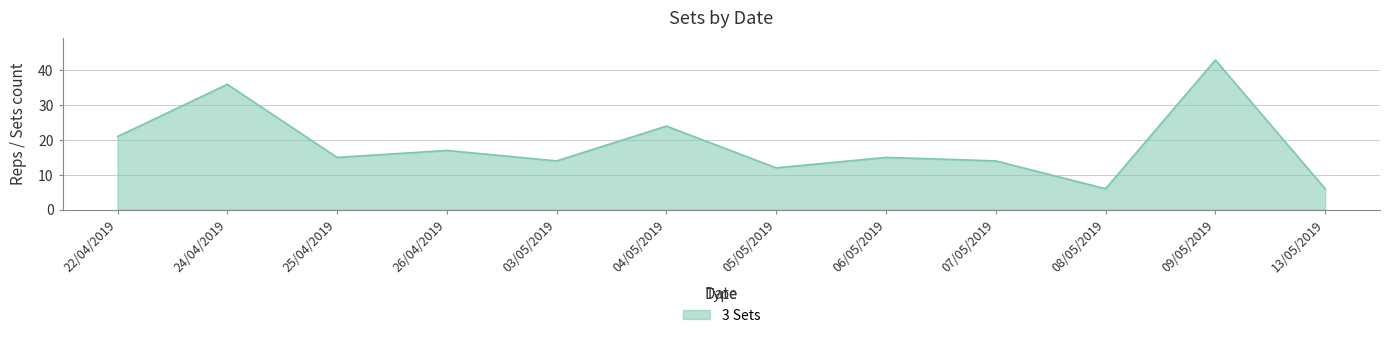

At which category does the data reach its first local peak?

24/04/2019